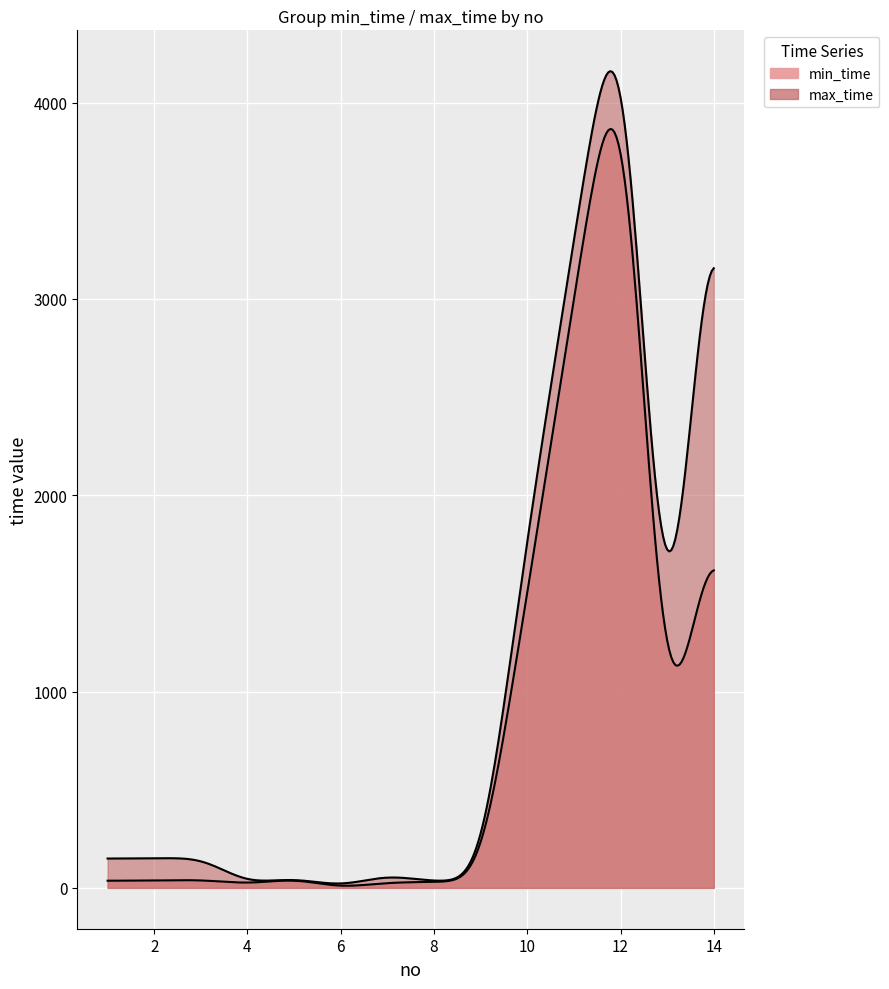

Which series has the largest total across all categories?

max_time